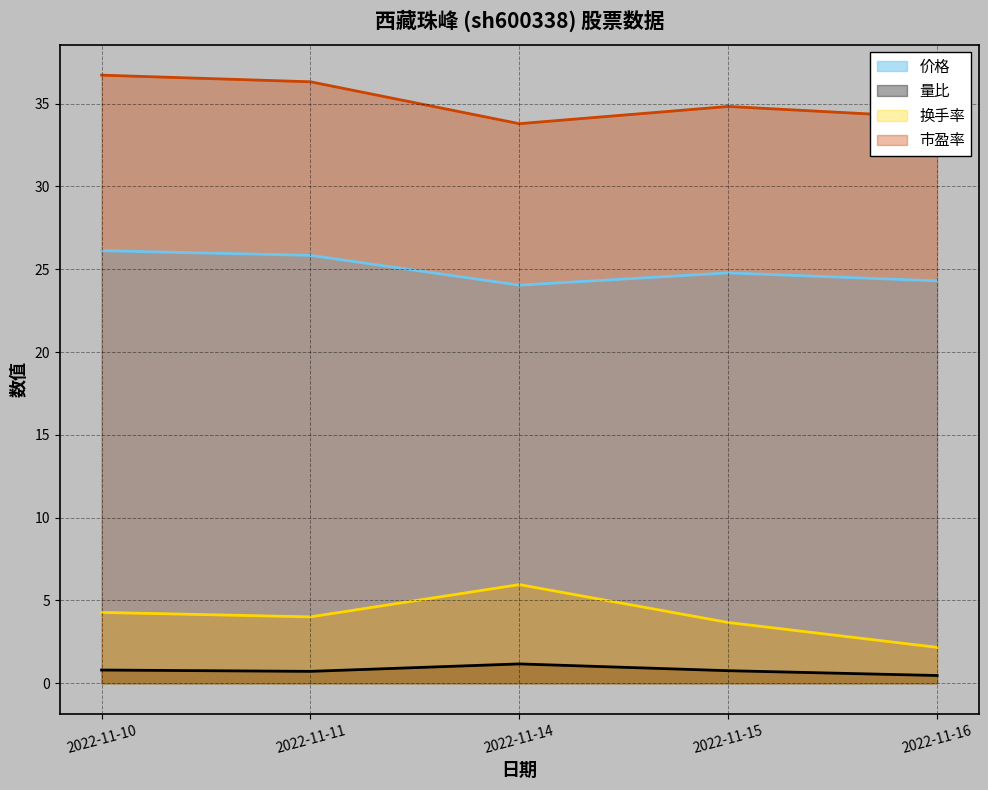

Where is the first local maximum for 换手率?

2022-11-14